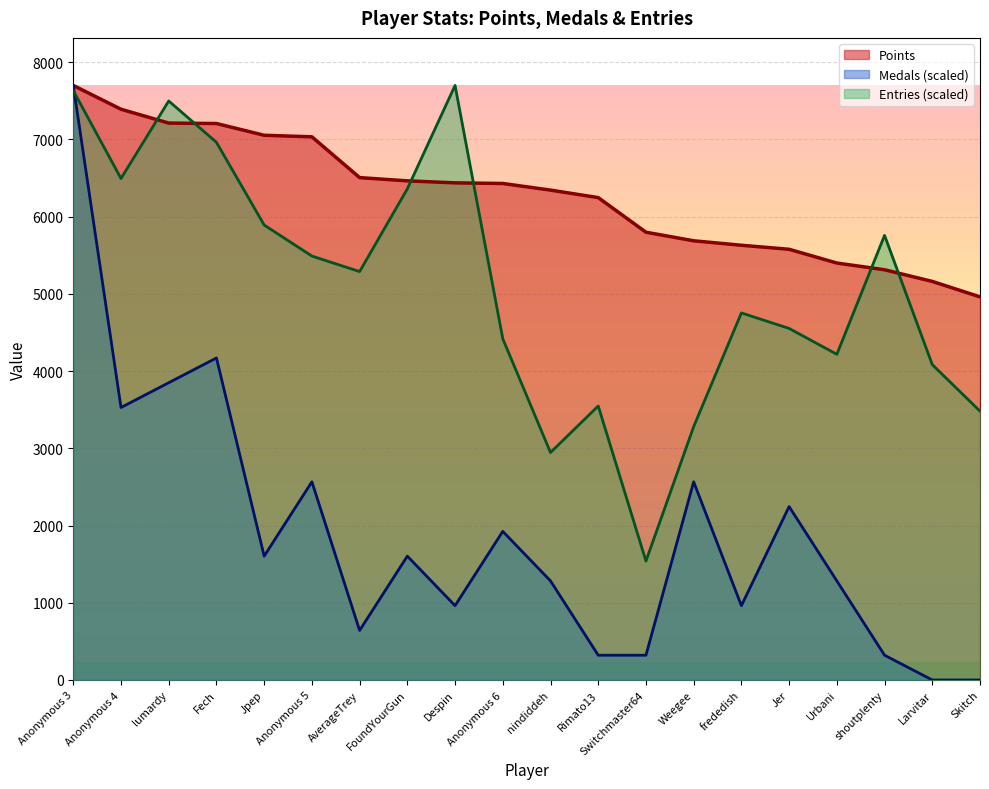

True or false: Points has more than 2 points higher than both neighbors.

False